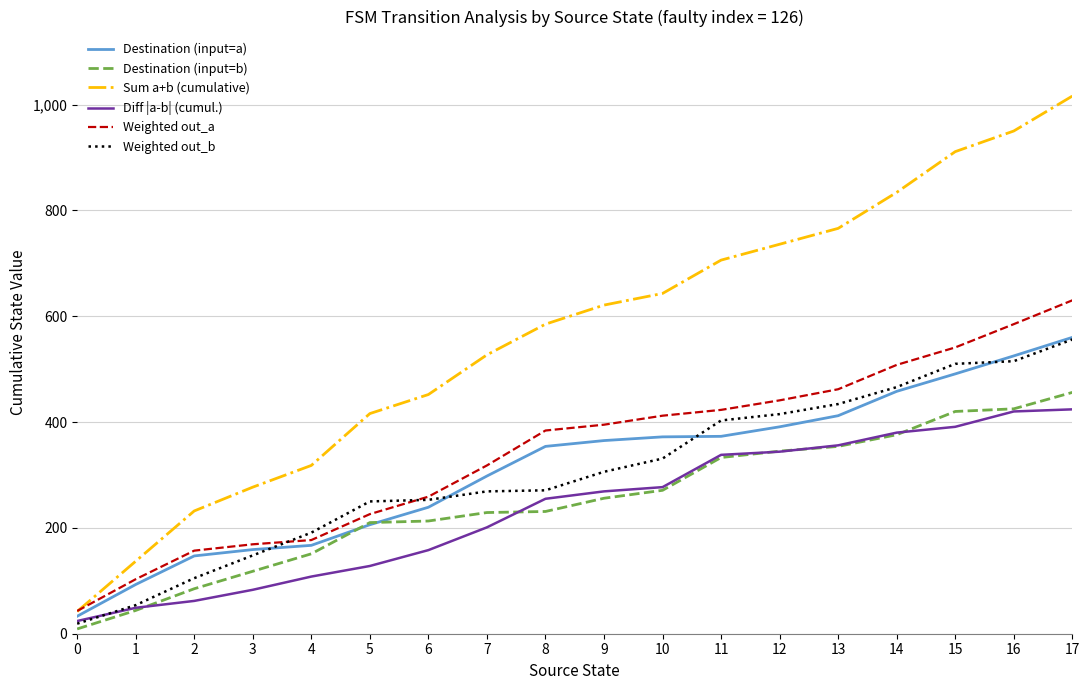

Which series has the largest total across all categories?

Sum a+b (cumulative)